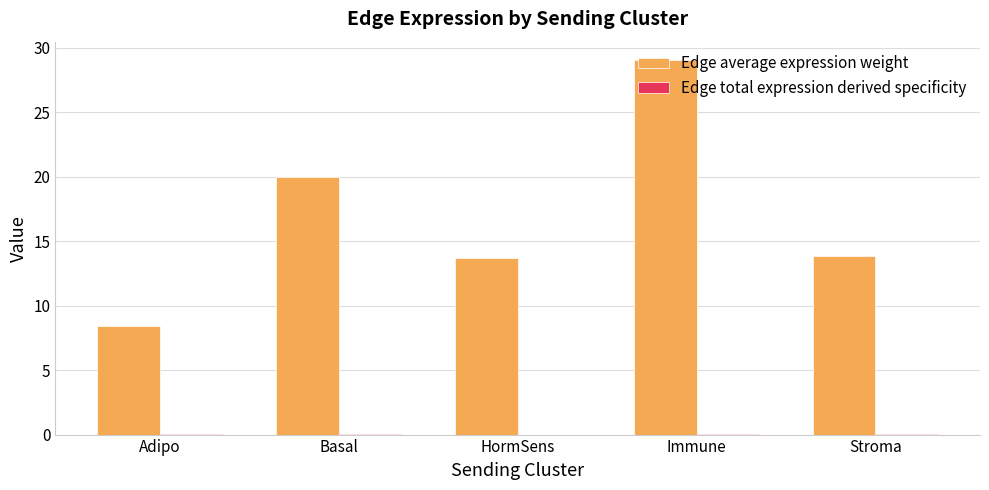

Which category has the highest value across all series?

Immune